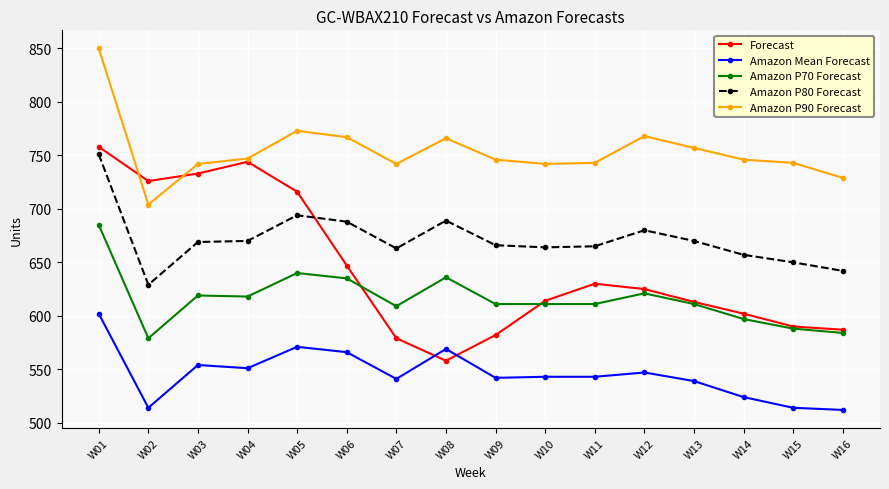

How many data points does each series have?

16